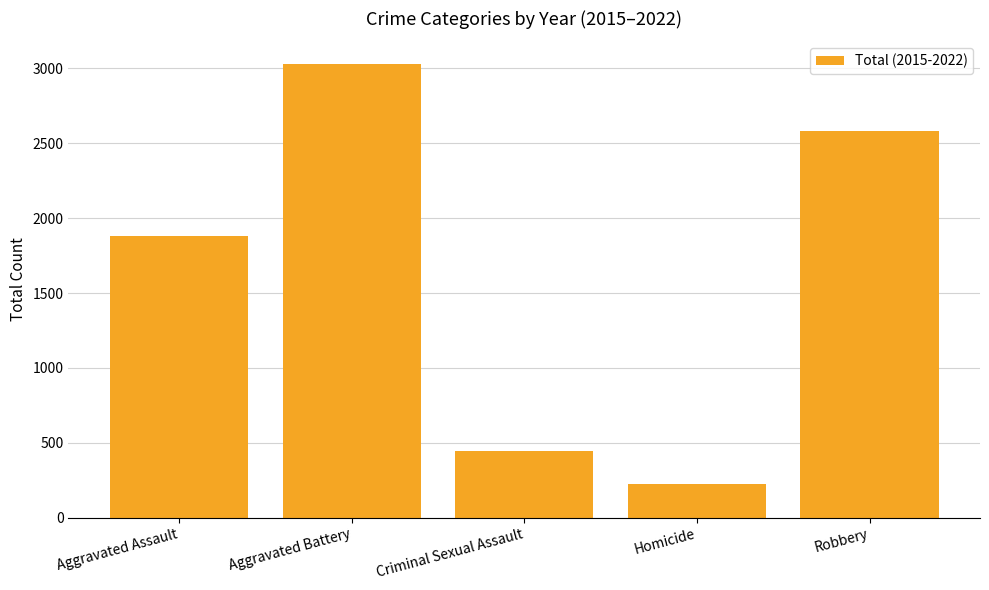

What is the value of the 3rd bar from the left?

443